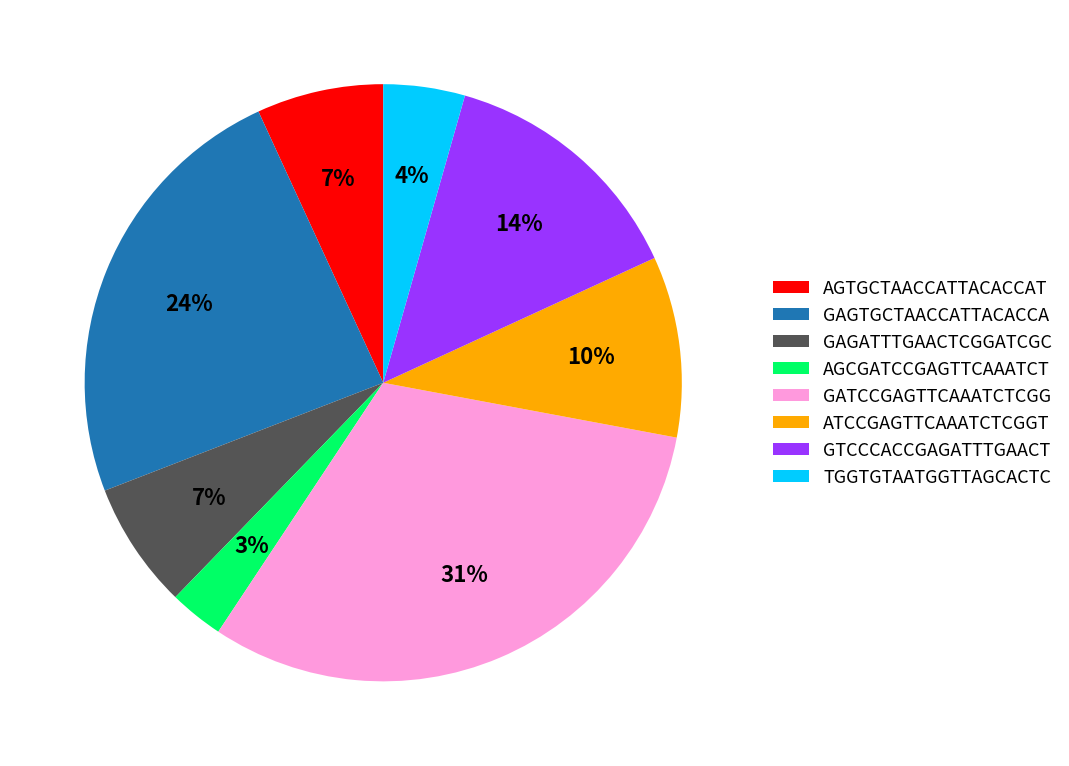

Is it true that ATCCGAGTTCAAATCTCGGT is 19% of the pie?

False